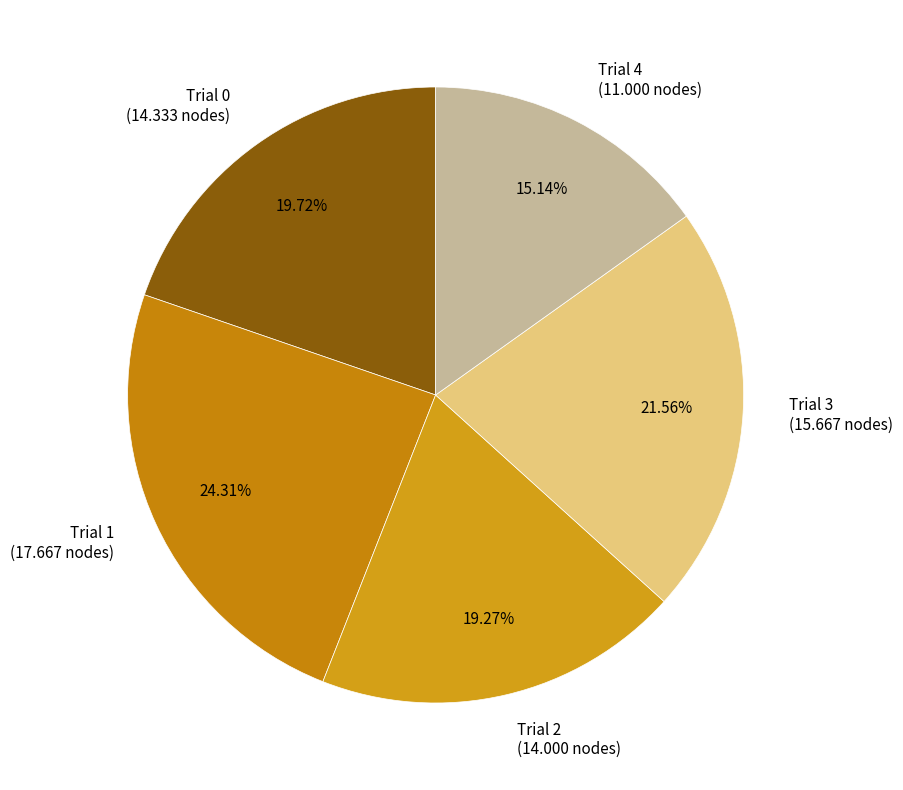

To the nearest percent, what is the average slice percentage?

20%